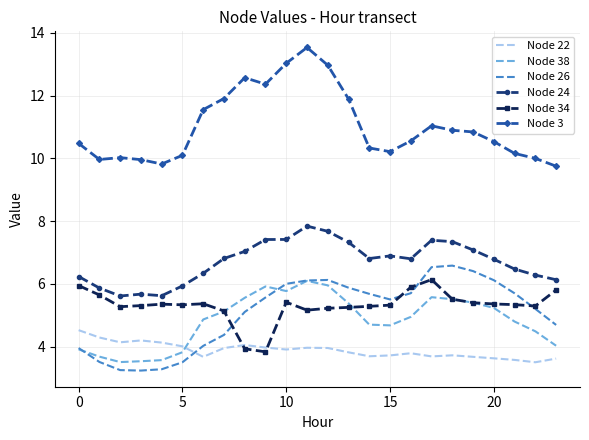

What is the smallest value displayed?

3.2